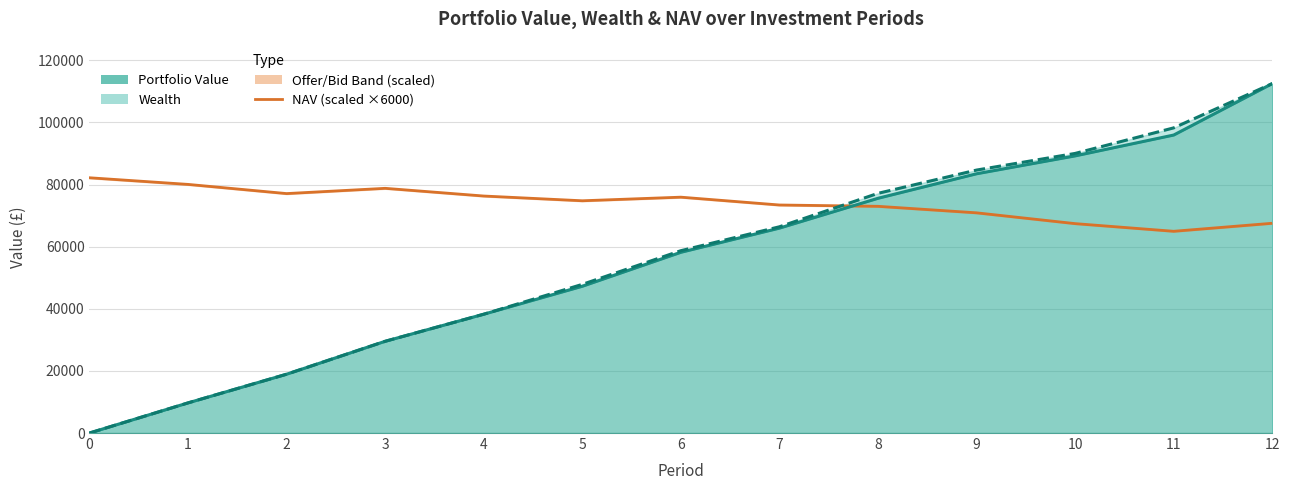

Does the chart display data point markers on the line(s)?

No